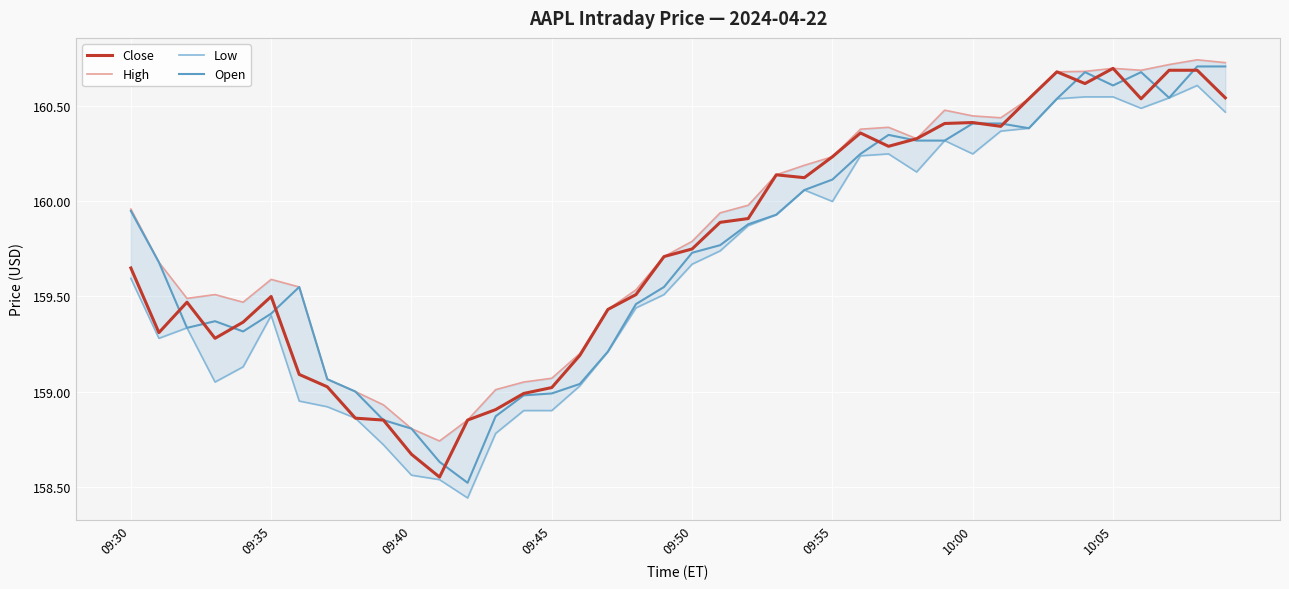

Is it true that Close equals 66.1 at 09:45?

False